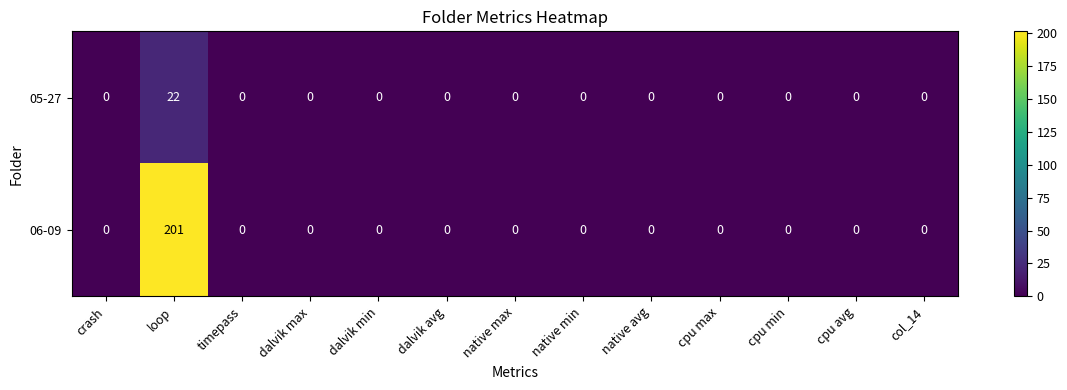

List the series in order of their overall mean, lowest first.

05-27, 06-09